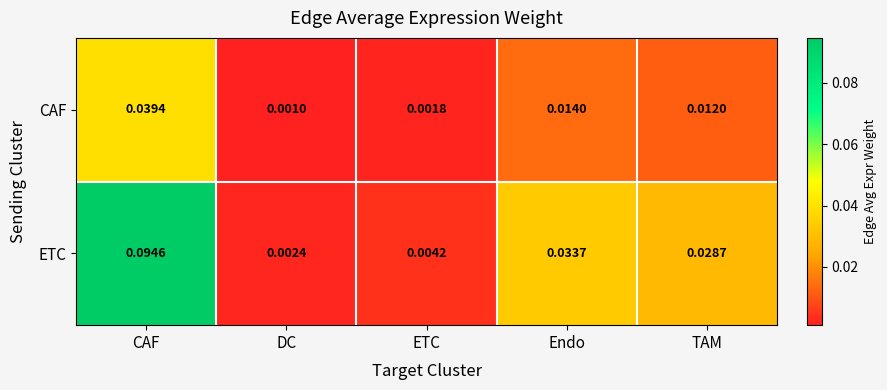

Which series has the widest spread of values?

ETC